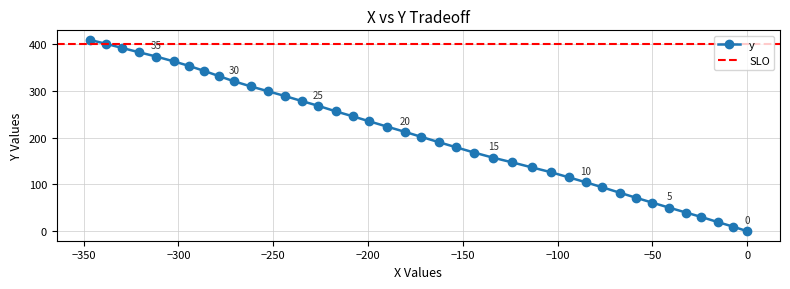

What is the highest value of the y series?

409.3